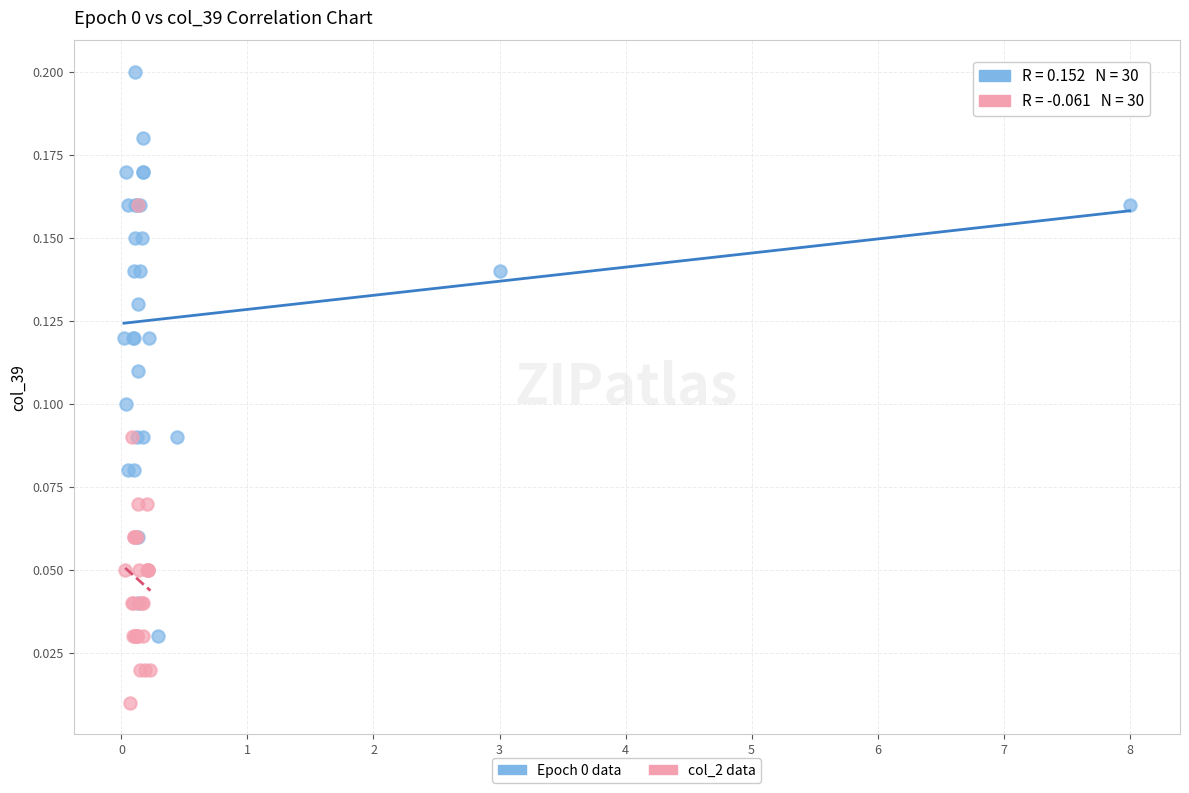

Which series contains the lowest Y value?

col_2 data